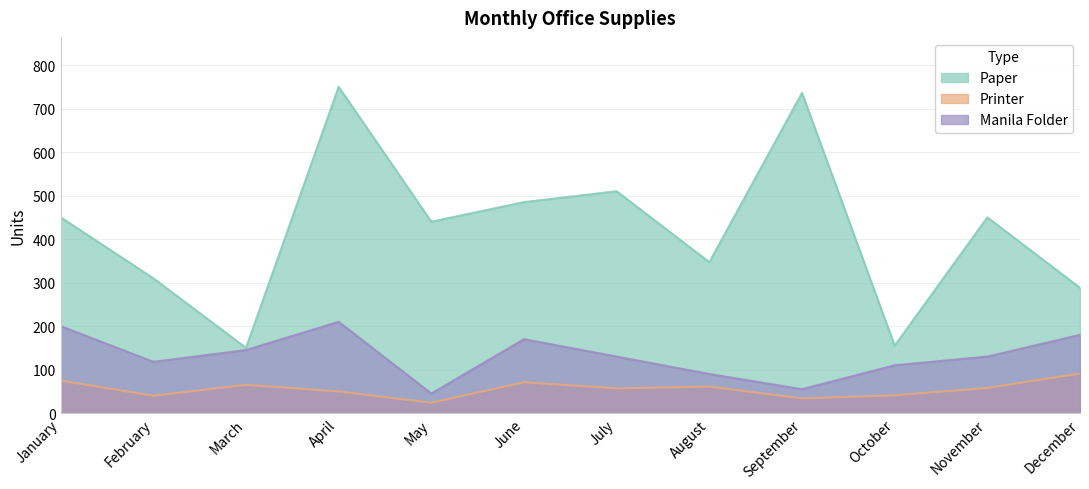

True or false: Printer and Paper intersect in this chart.

False